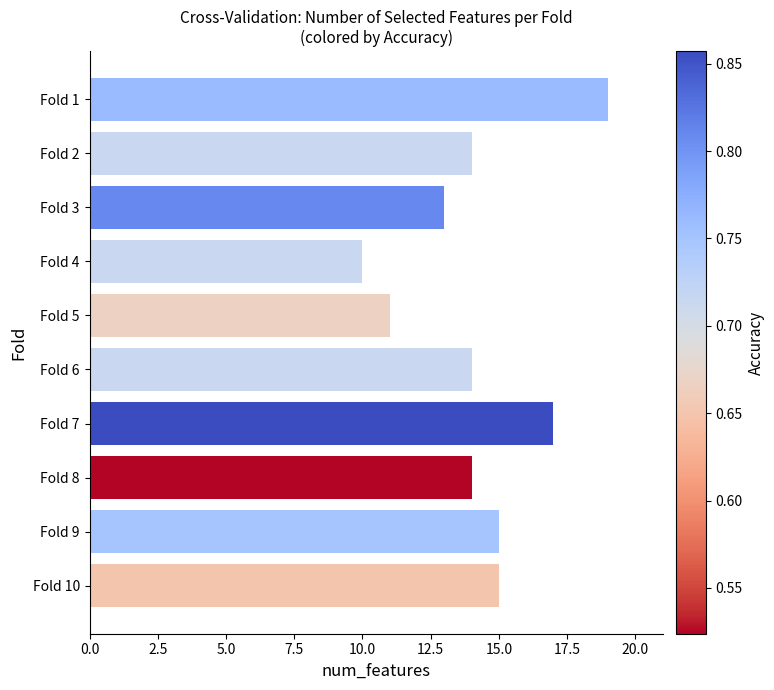

What is the difference between the maximum and minimum values?

9